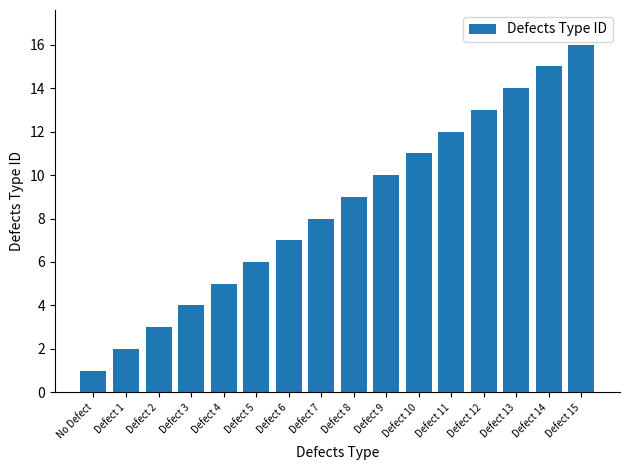

Which has a higher value, Defect 11 or Defect 2?

Defect 11